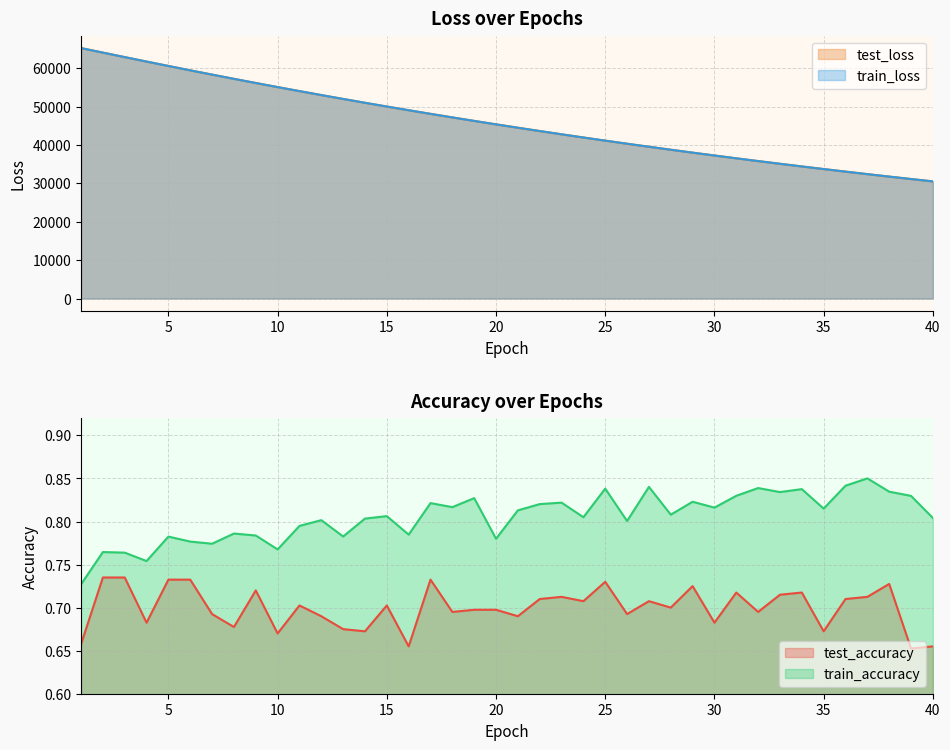

Which category has the lowest value across all series?

39